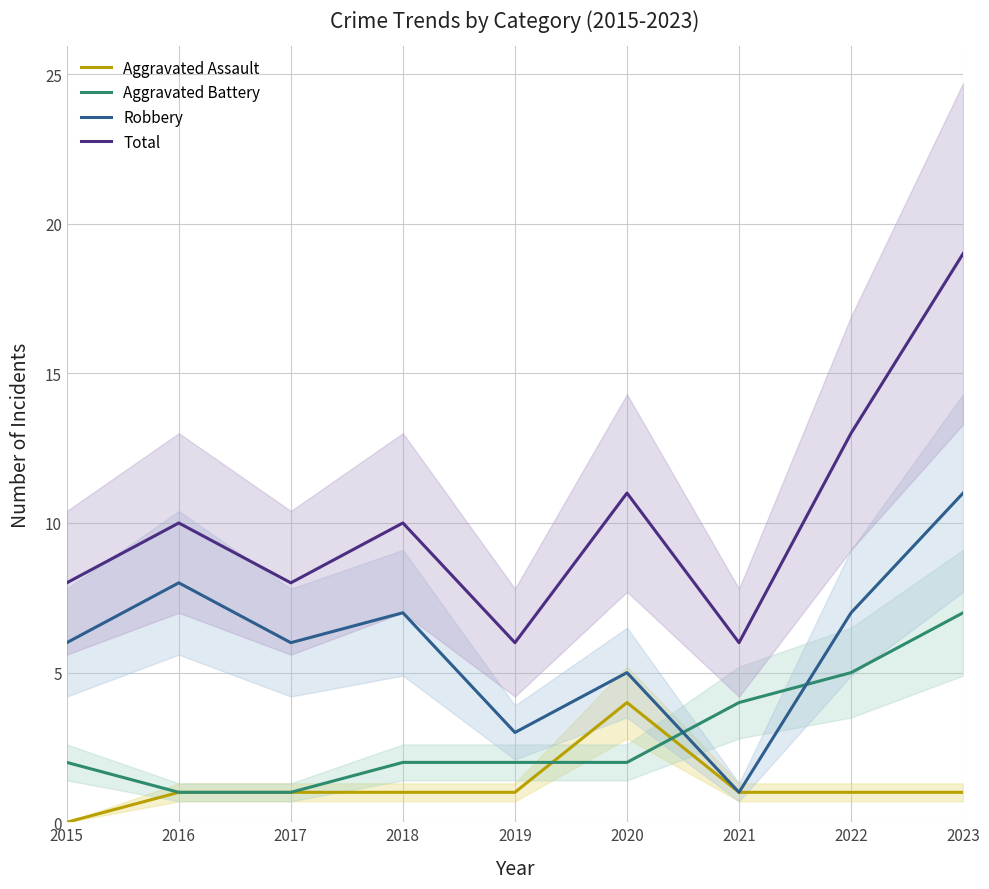

Which category has the lowest value in the Total series?

2019